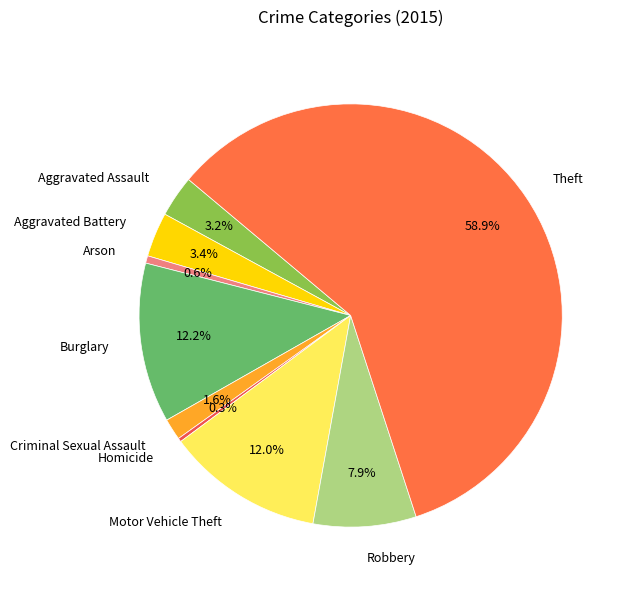

What is the ratio of the value at Homicide to the value at Aggravated Battery?

0.1